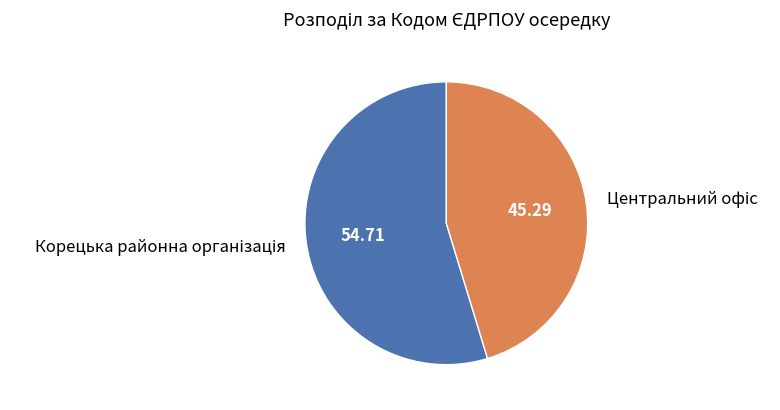

Is there a majority slice in this chart?

Yes